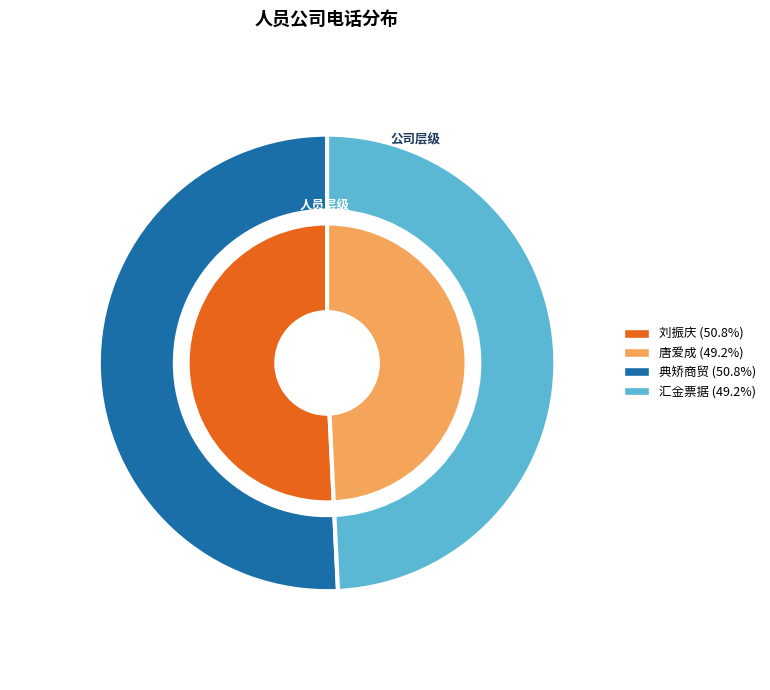

Is it true that 刘振庆 is 56% of the pie?

False